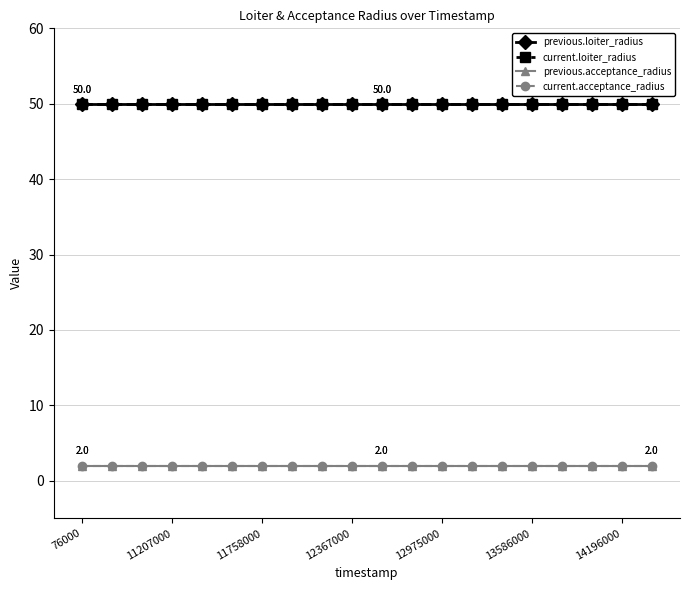

True or false: current.acceptance_radius has more than 2 interior local peaks.

False